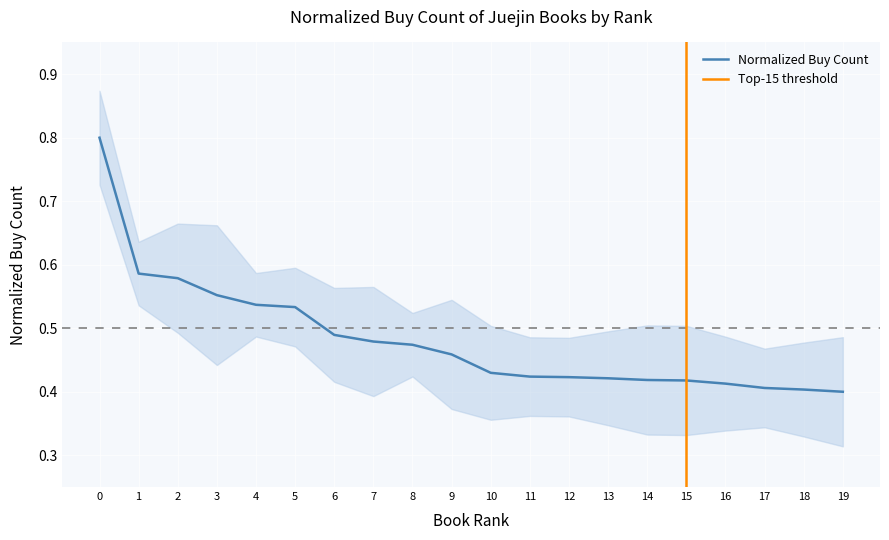

What is the difference between the maximum and second lowest values?

0.4